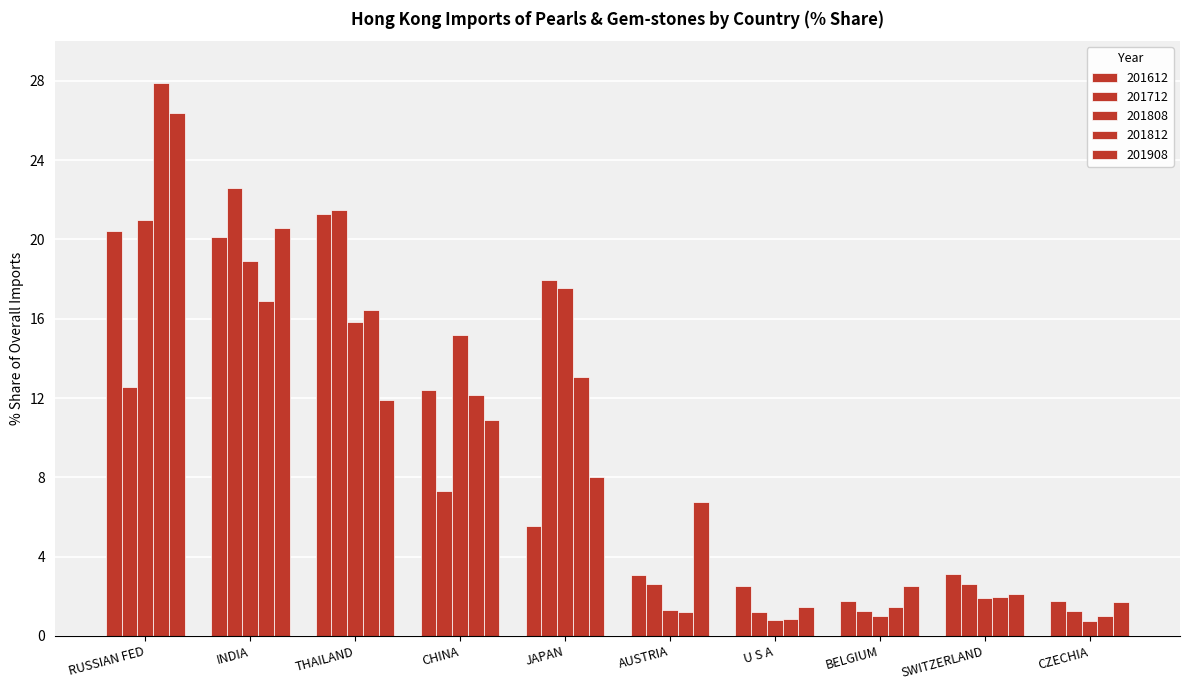

Count the number of data series in this chart.

5